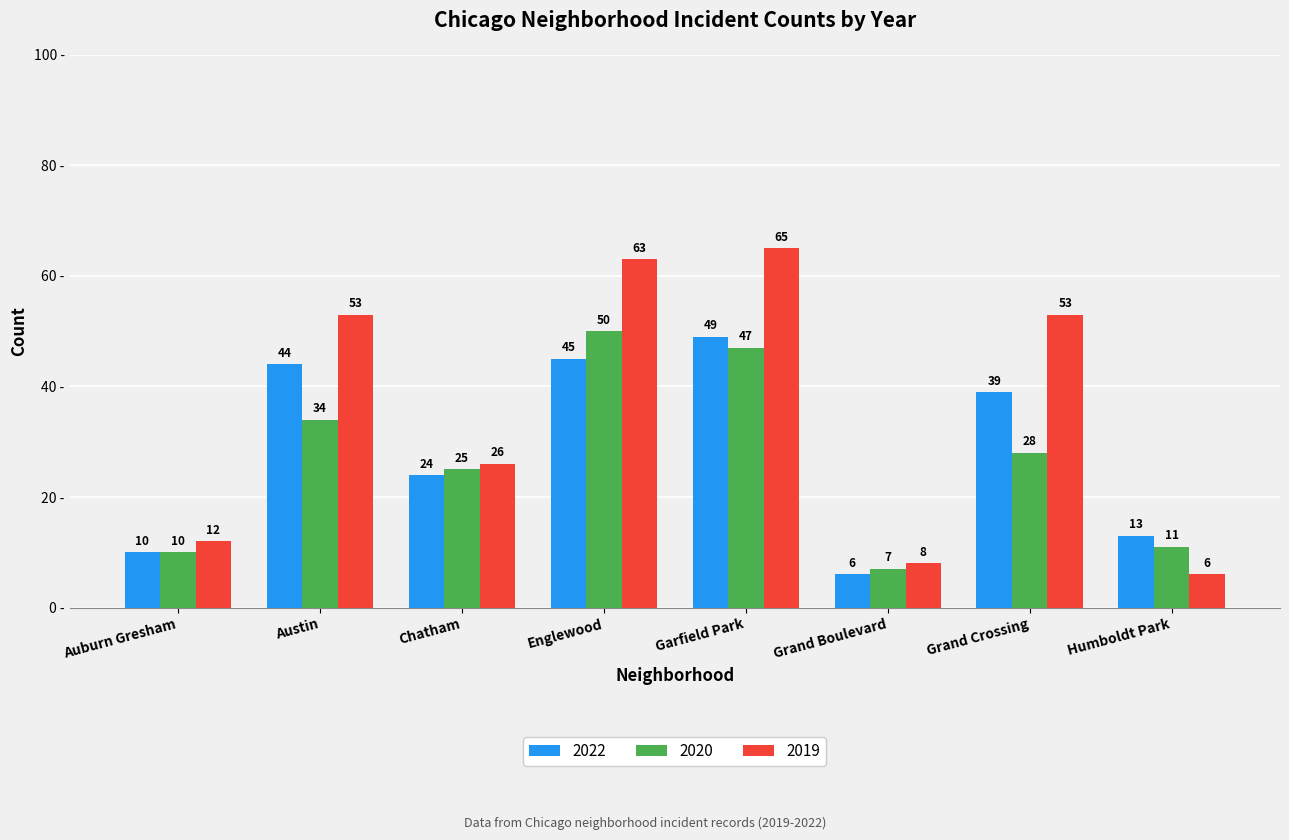

List the series in order of their peak value, highest first.

2019, 2020, 2022